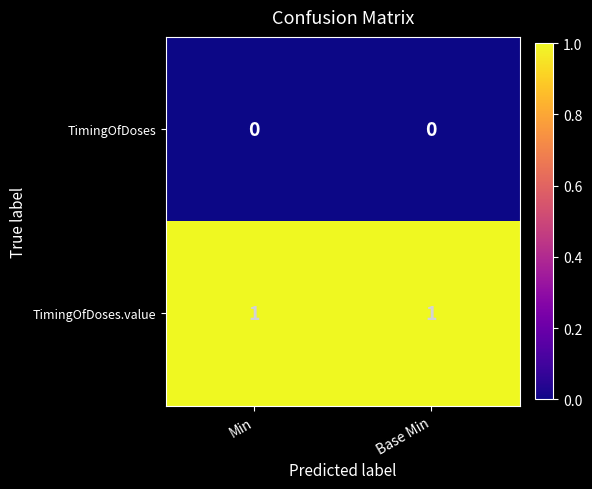

Rank the series by their maximum value, from highest to lowest.

TimingOfDoses.value, TimingOfDoses